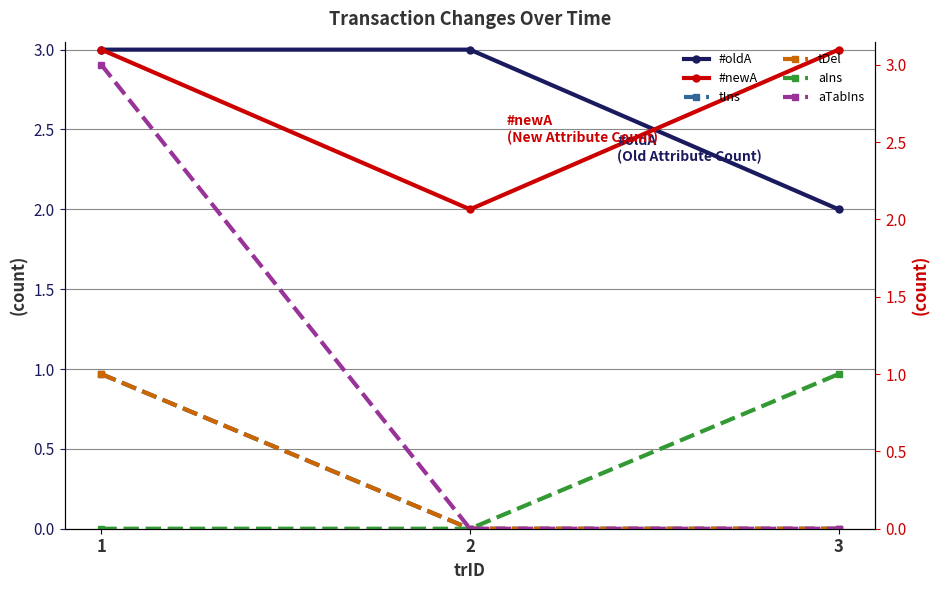

What is the difference between the tDel values at 1 and 3?

1